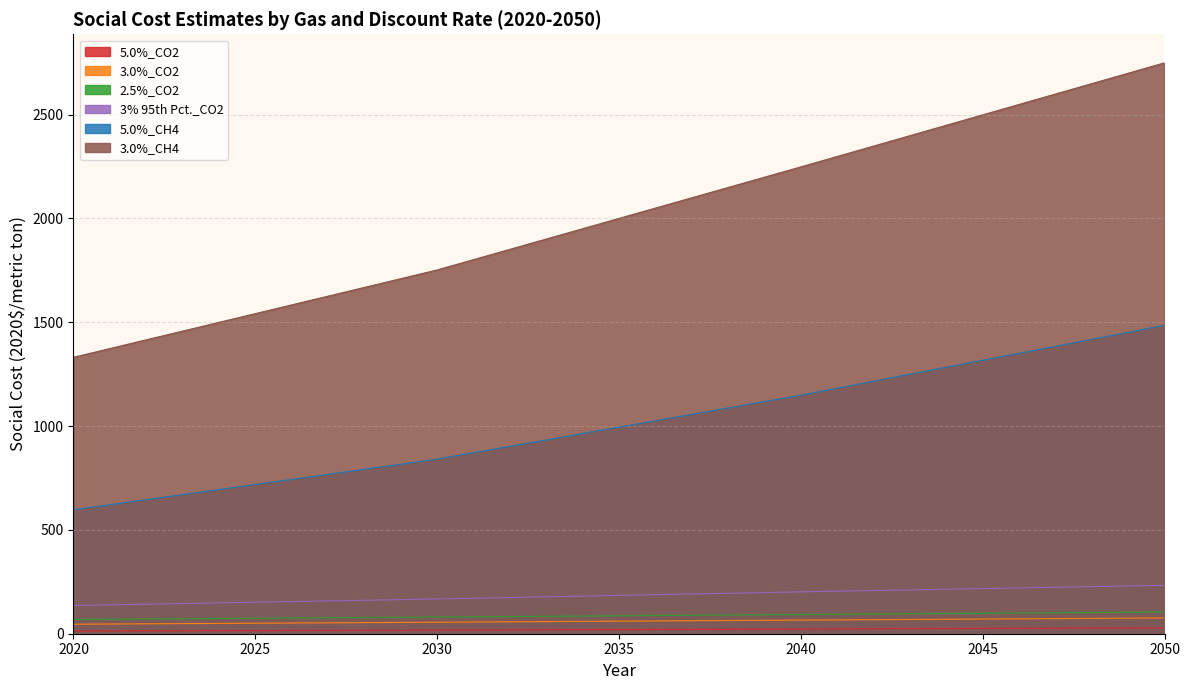

What is the difference between the maximum and second lowest values in the 3.0%_CO2 series?

29.1